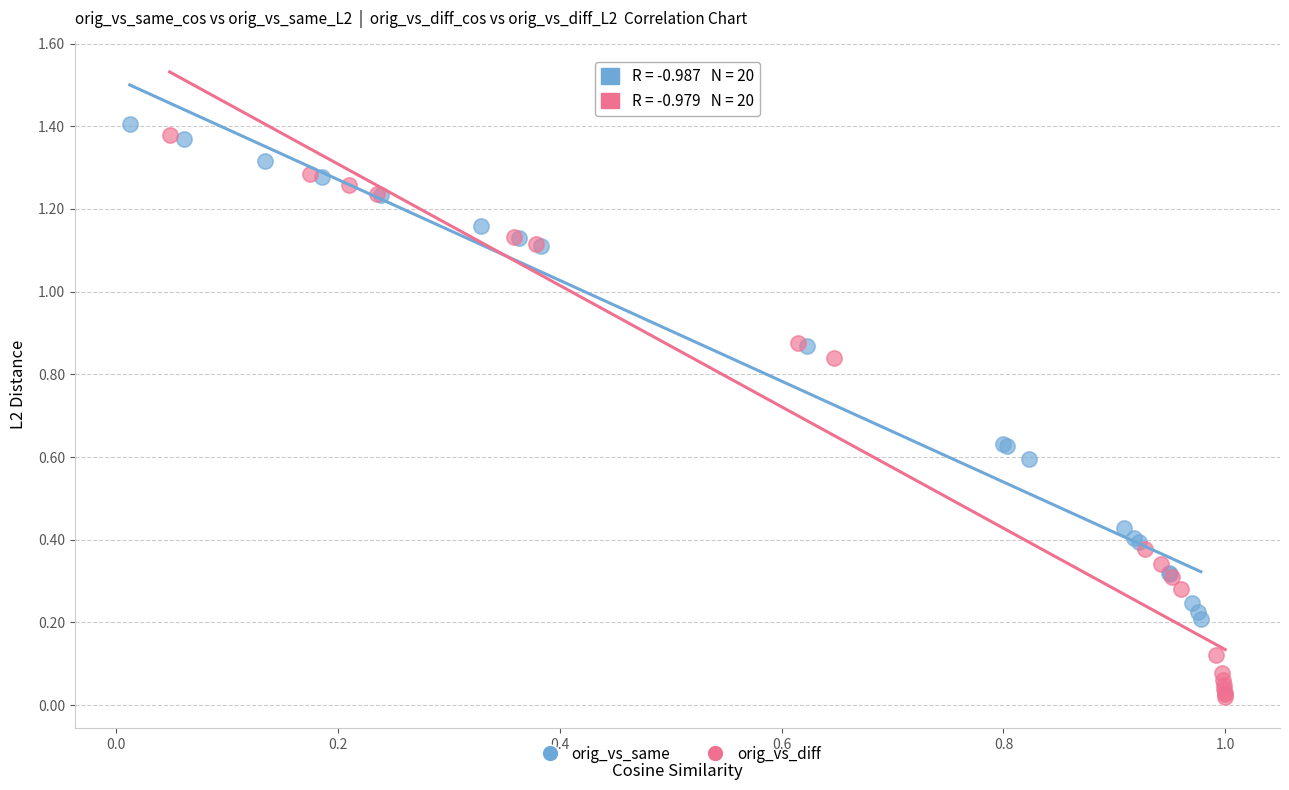

Which series contains the highest Y value?

orig_vs_same